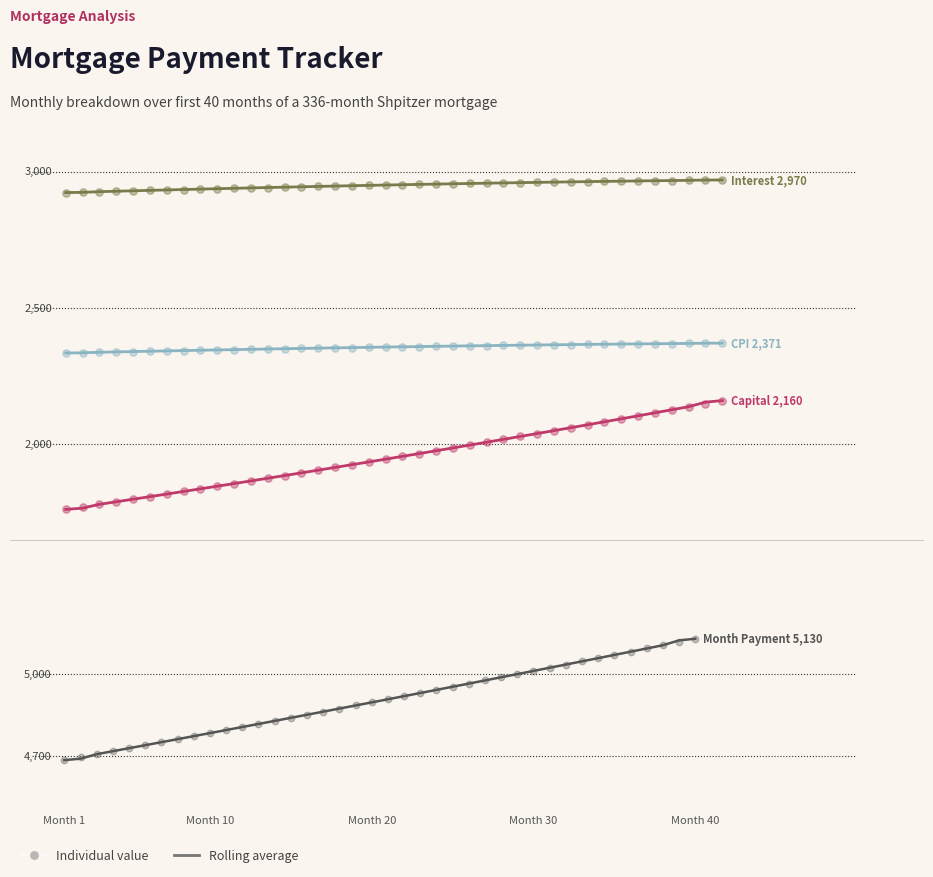

Which series has the widest spread of Y values?

Month Payment